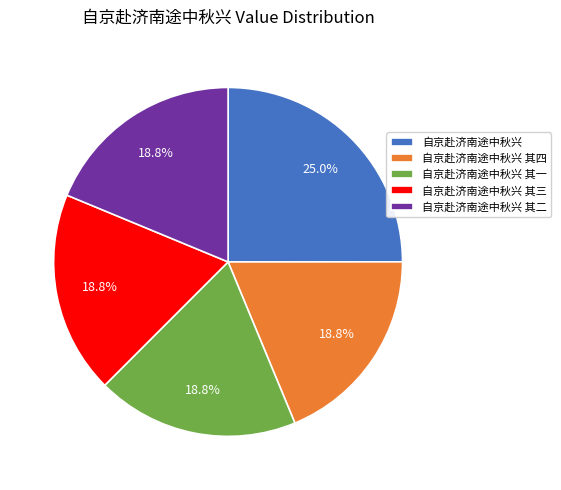

Do 自京赴济南途中秋兴 其四 and 自京赴济南途中秋兴 其二 together represent more than half of the pie?

No